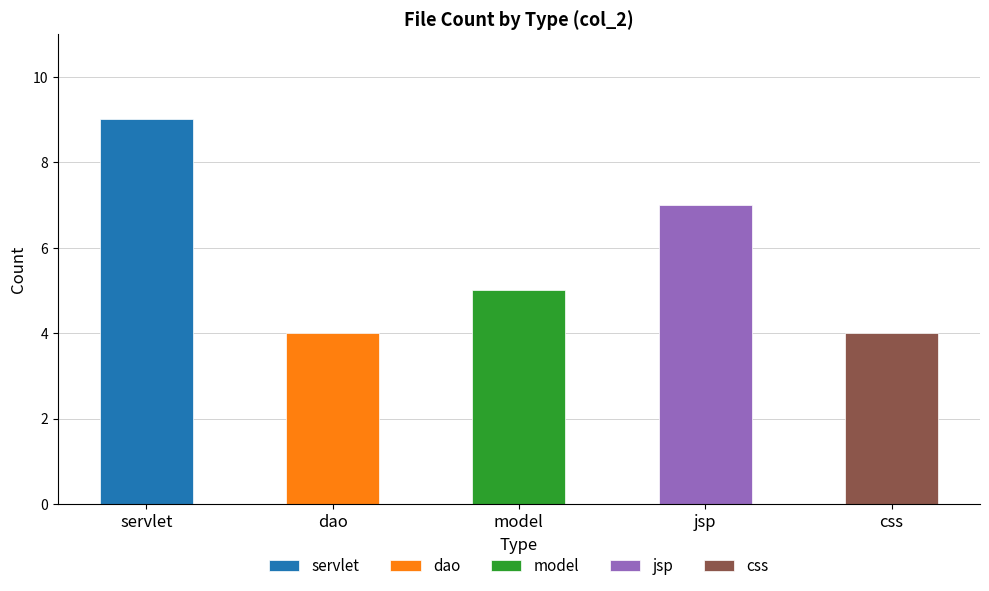

What is the change in value from servlet to css?

-5